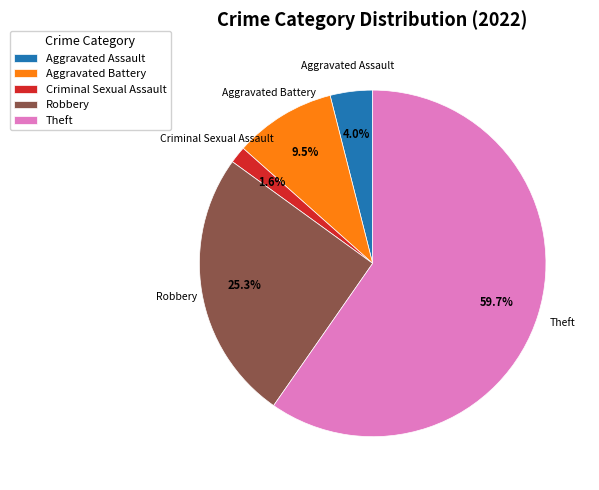

Rank the categories by value from lowest to highest.

Criminal Sexual Assault, Aggravated Assault, Aggravated Battery, Robbery, Theft